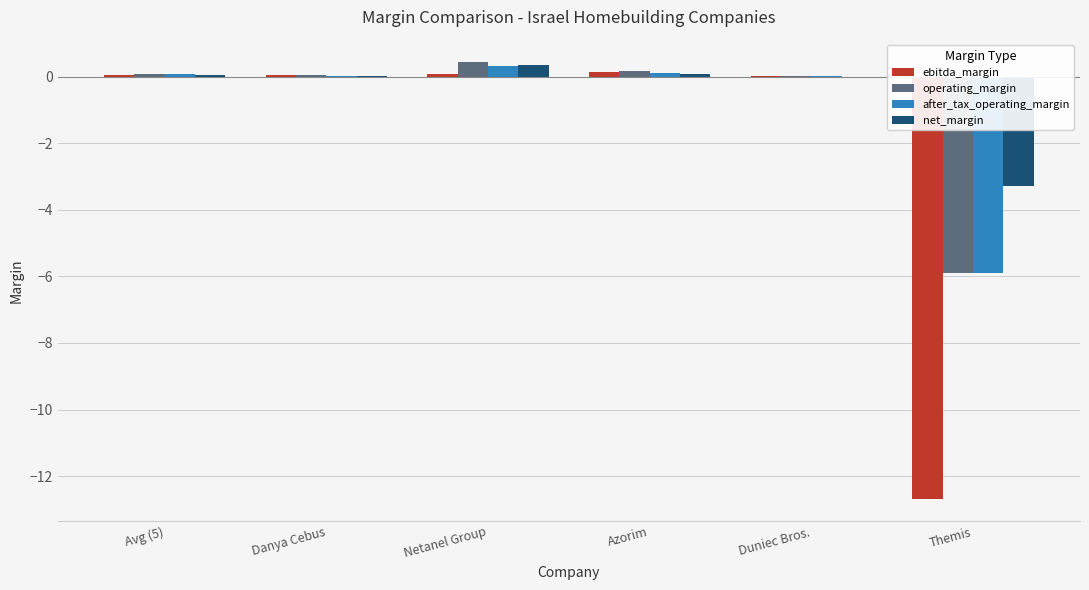

What is the total value across all series at Avg (5)?

0.3